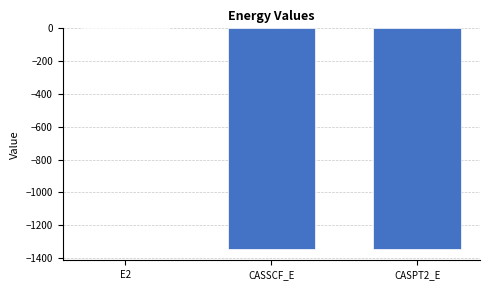

What is the sum of the values at CASPT2_E and CASSCF_E?

-2691.4